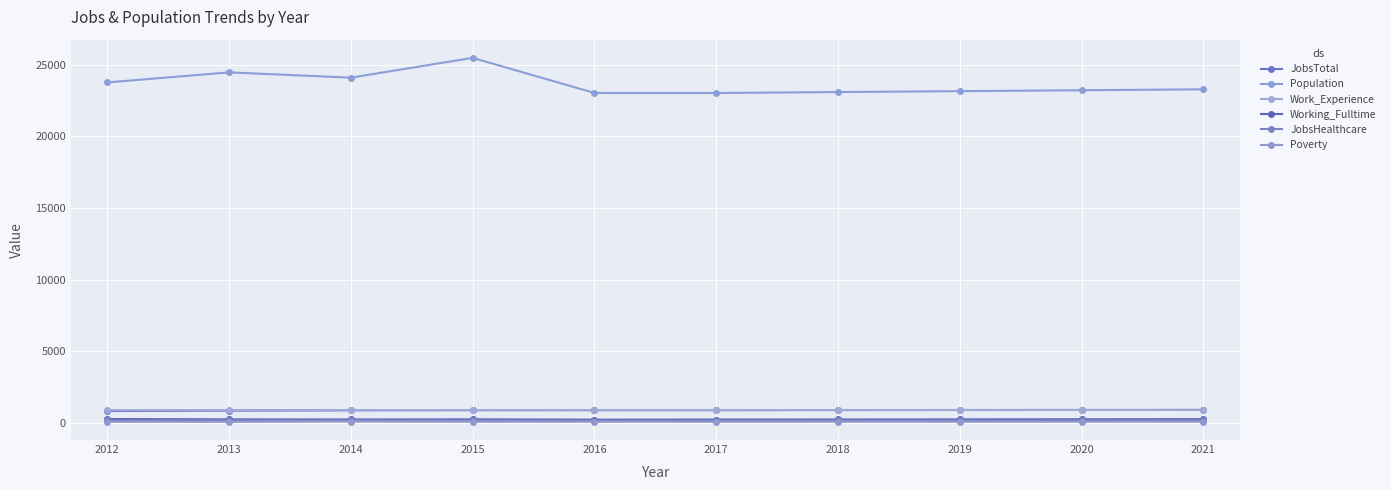

At which label does JobsHealthcare reach its minimum?

2015